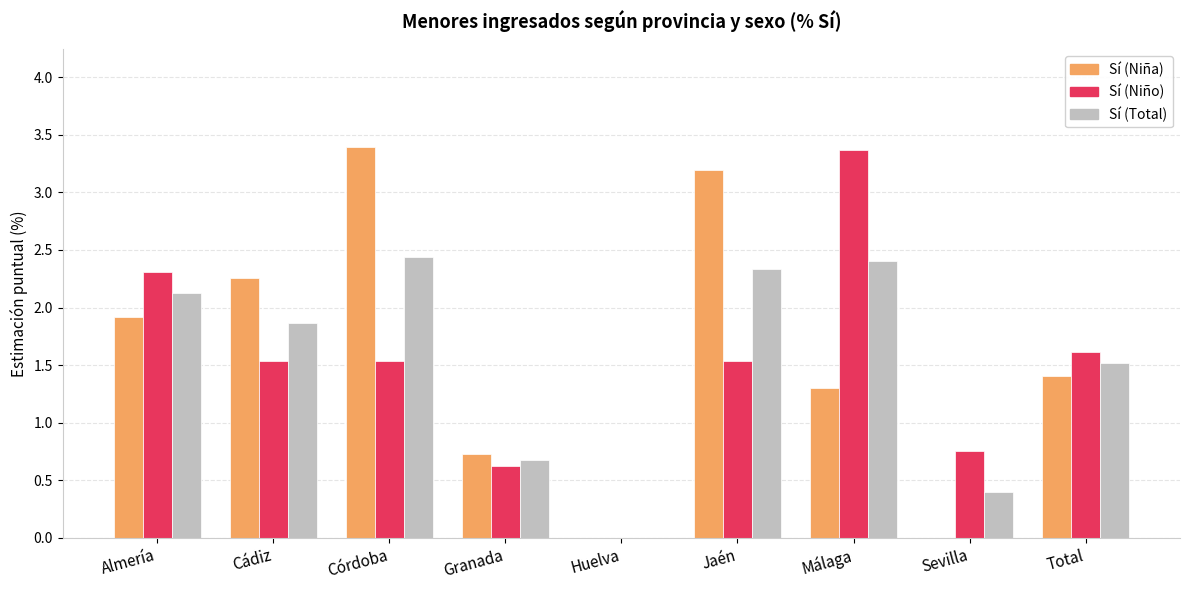

At which label does Sí (Niño) reach its peak?

Málaga